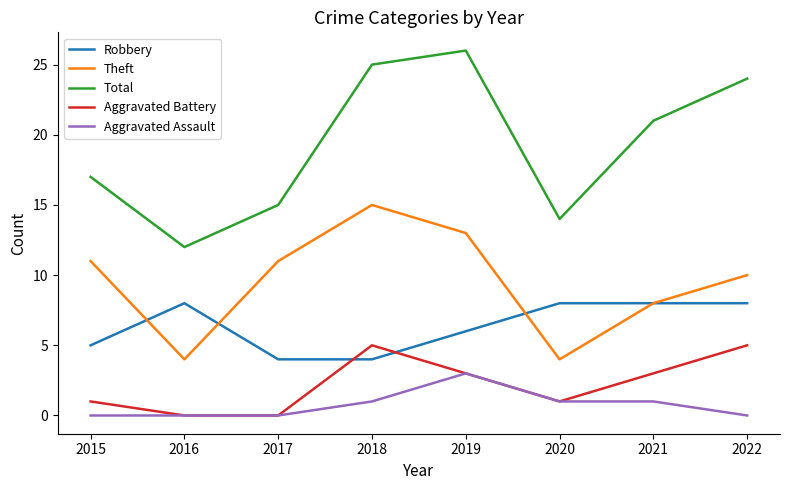

Which series changed the most between 2016 and 2018?

Total